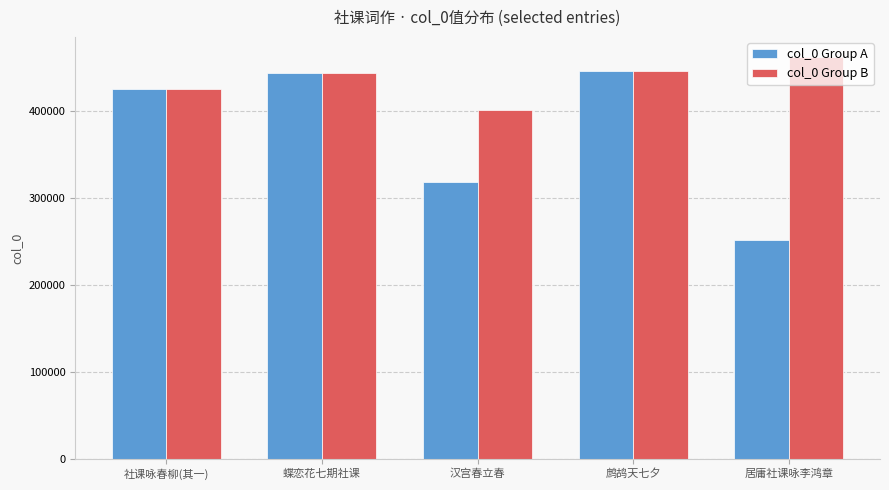

What is the label of the 1st bar from the left?

社课咏春柳(其一)